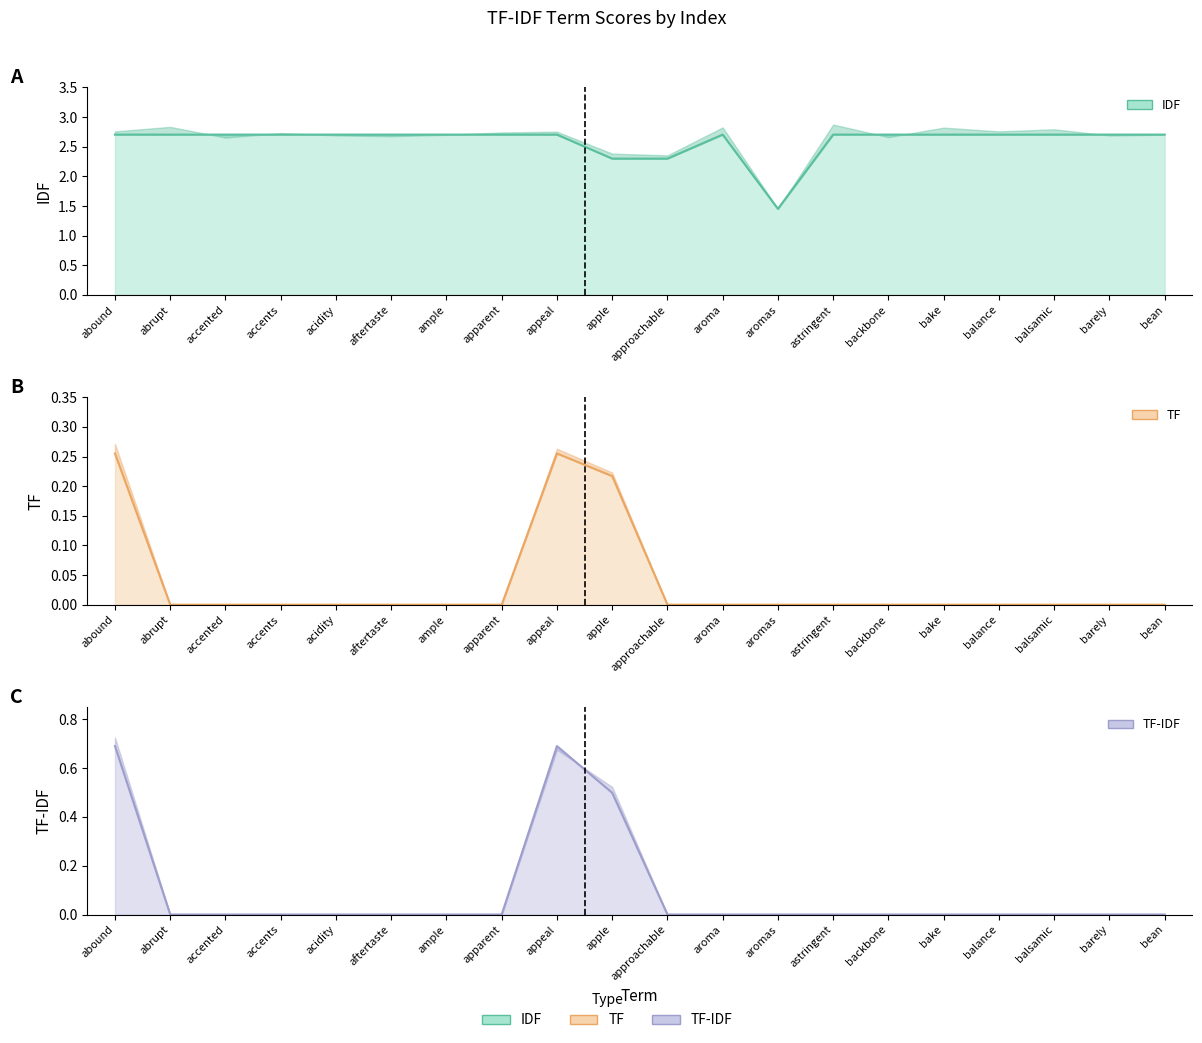

At how many categories does at least one series exceed 1?

20